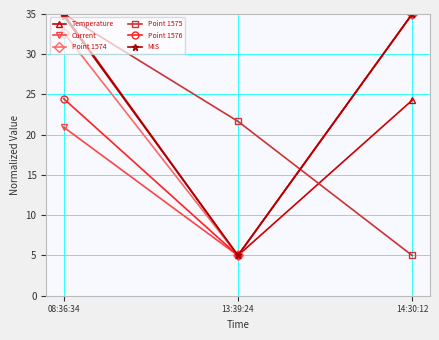

What is the lowest value of the Current series?

5.0